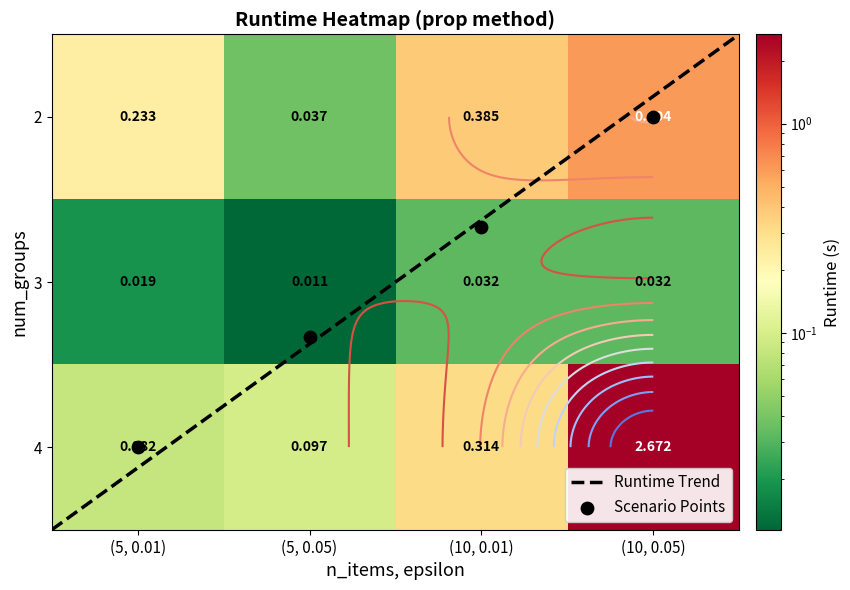

Is it true that 4 equals 2.7 at (10, 0.05)?

True